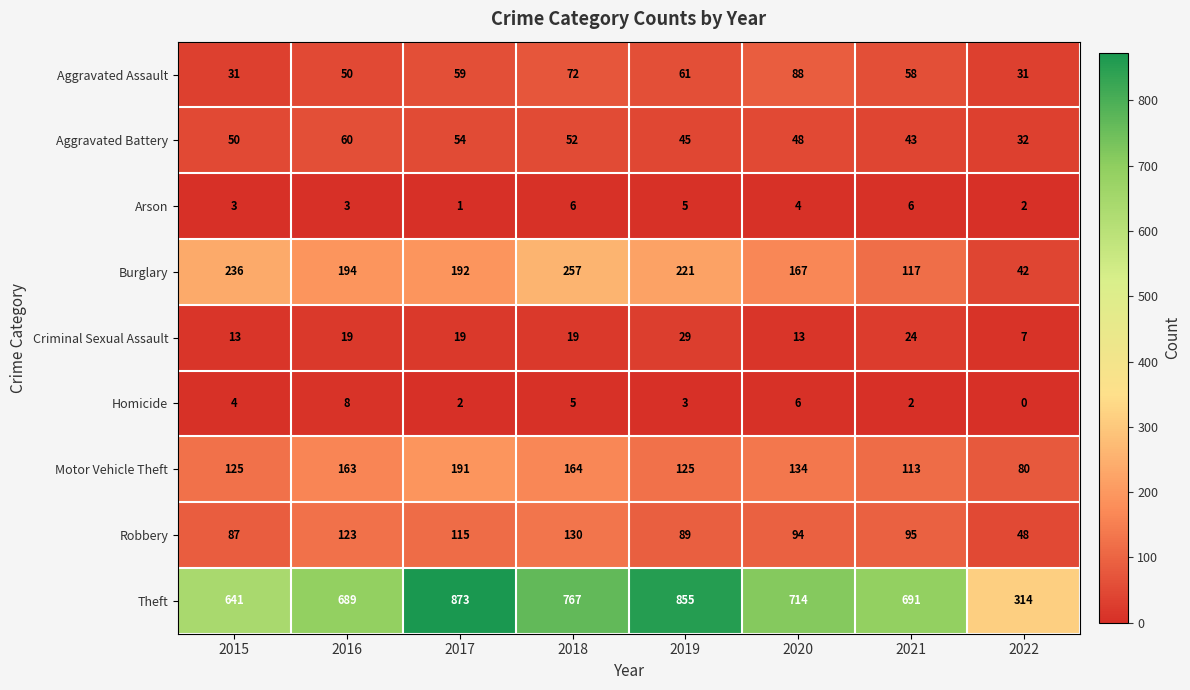

What is the difference between the highest and lowest values at 2020?

710